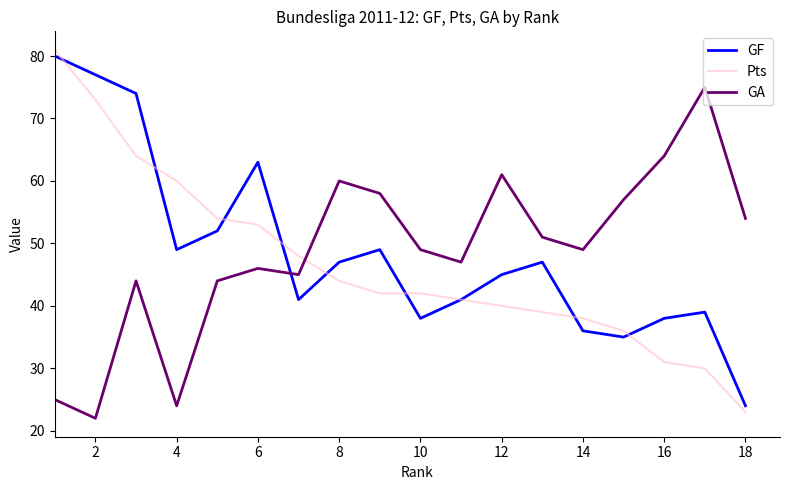

After their last crossing, which series has the higher values: GA or Pts?

GA